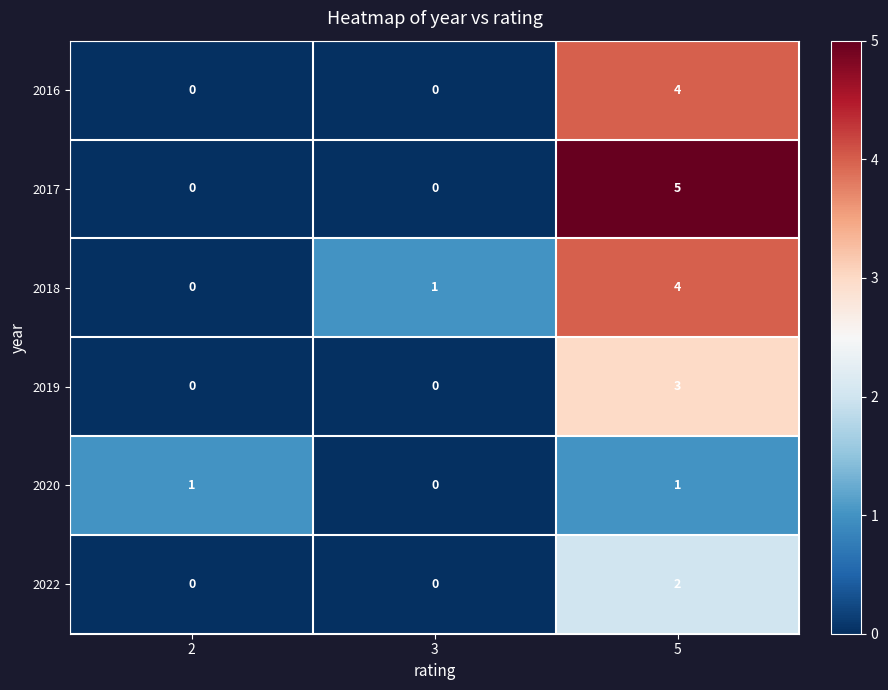

What is the spread (max minus min) of values at 5?

4